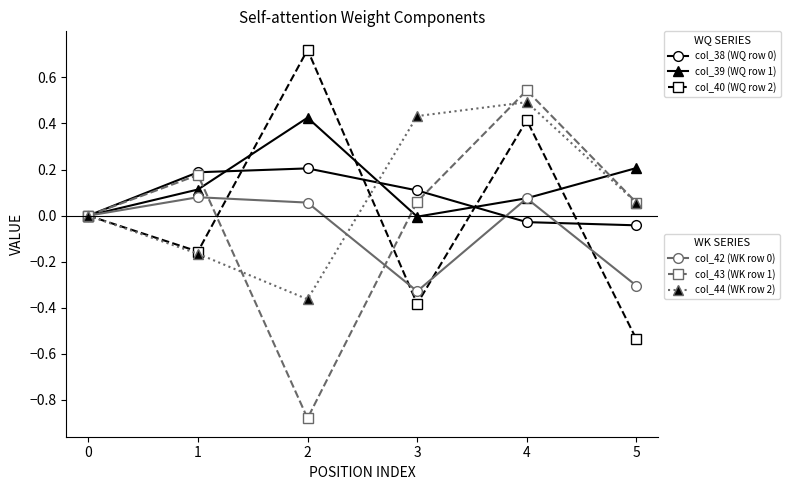

What is the total value across all series at 5?

-0.6